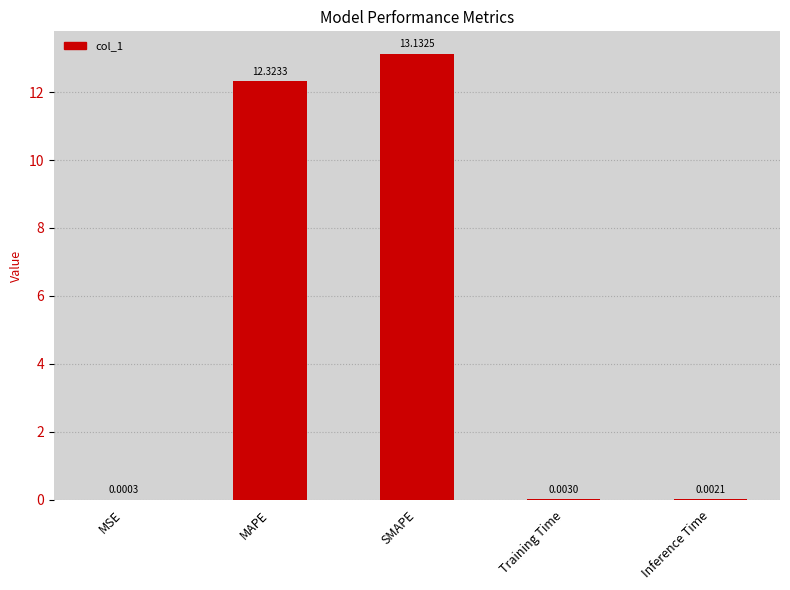

At which category does the chart reach its peak across all series?

SMAPE